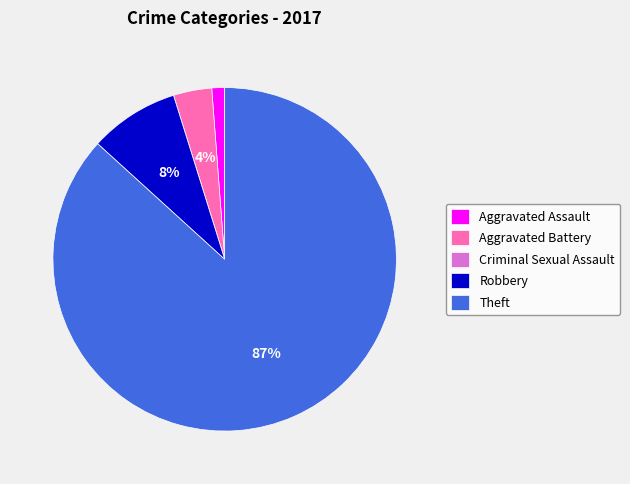

Do Robbery and Aggravated Assault together represent more than half of the pie?

No